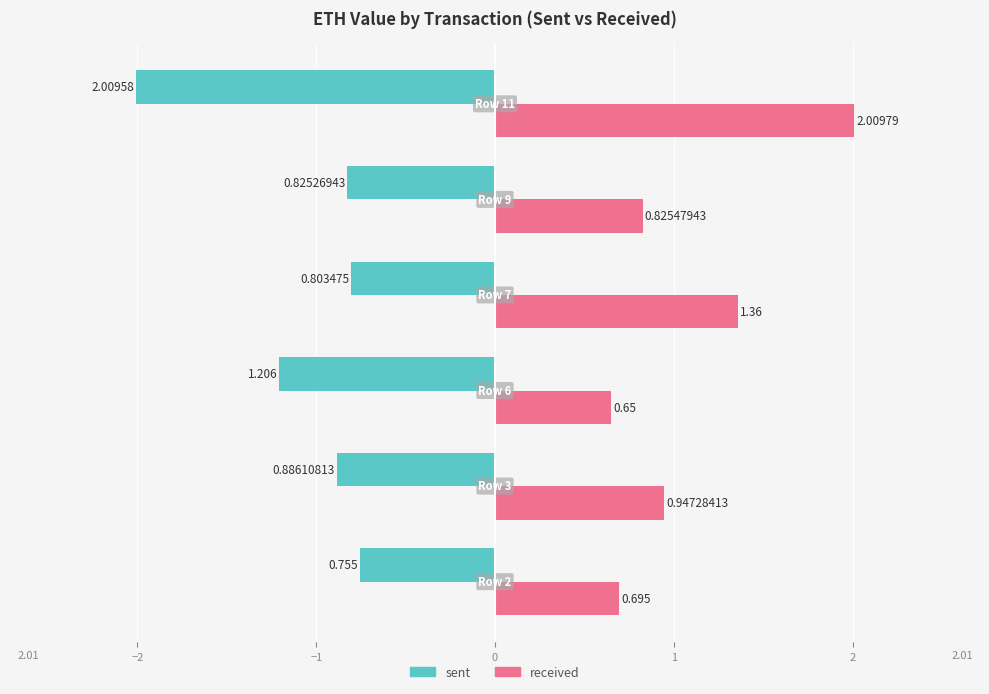

Which series has the largest total across all categories?

received